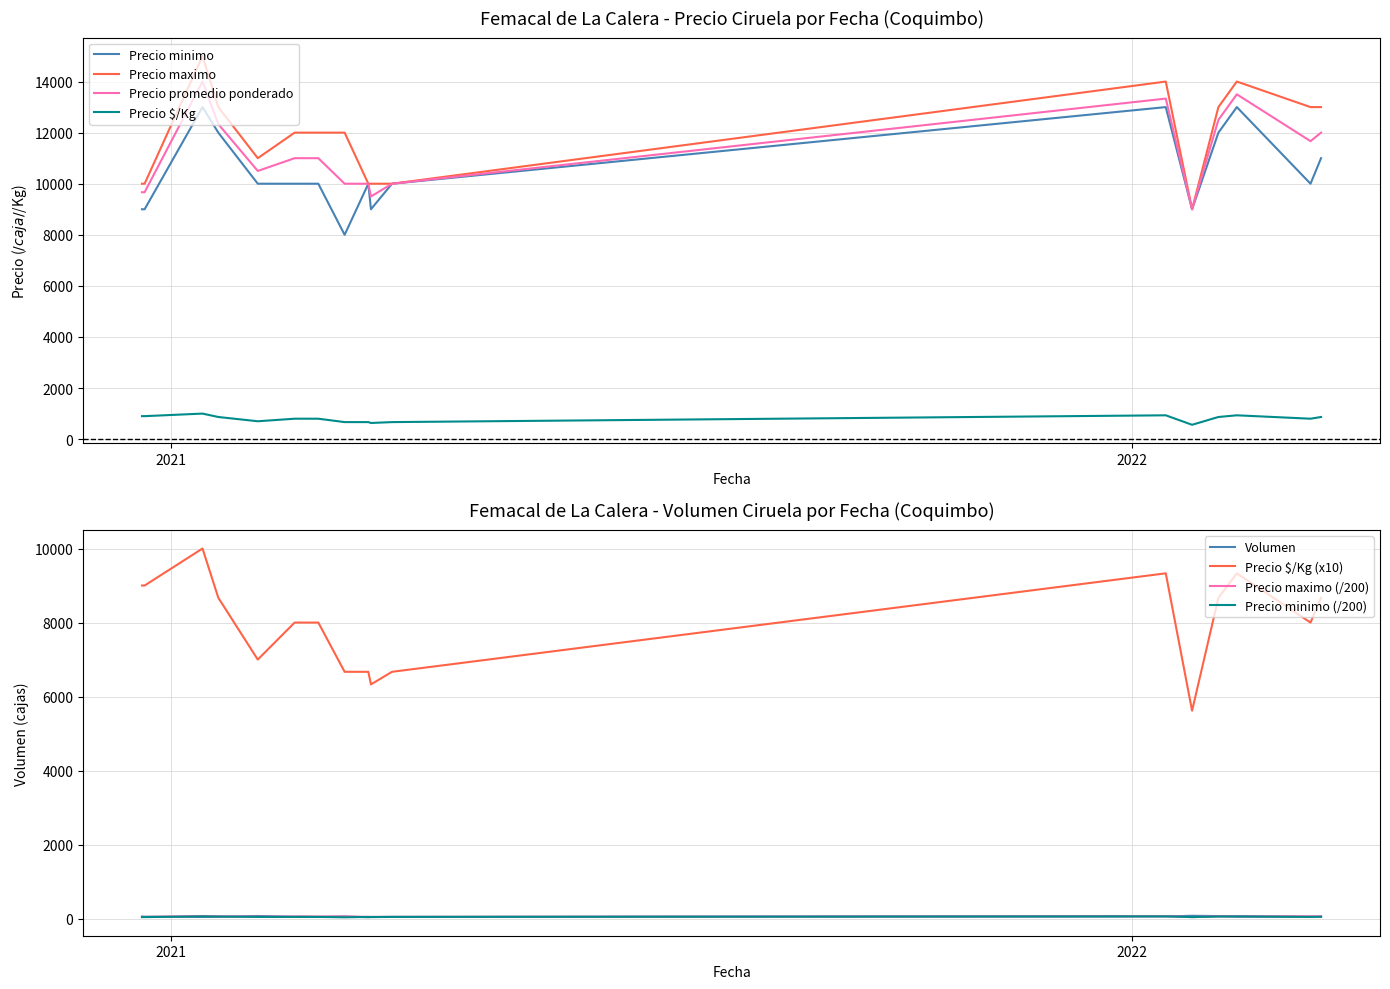

At 2022-01-14, list the series in order from smallest to largest.

Precio $/Kg, Precio minimo, Precio promedio ponderado, Precio maximo